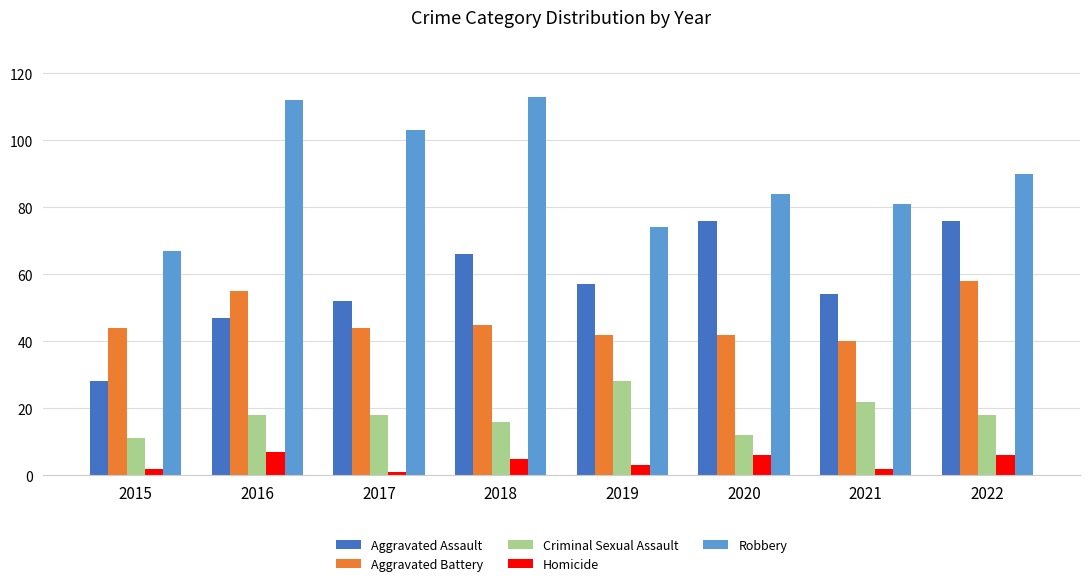

What is the spread (max minus min) of values at 2021?

79